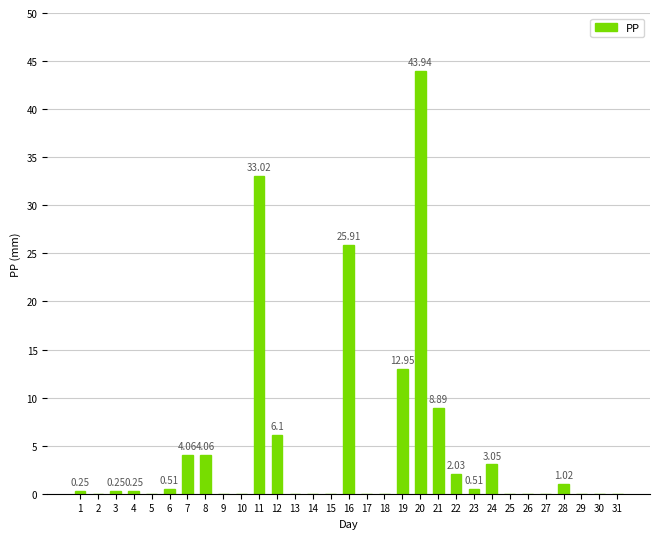

Between 3 and 7, which is larger?

7